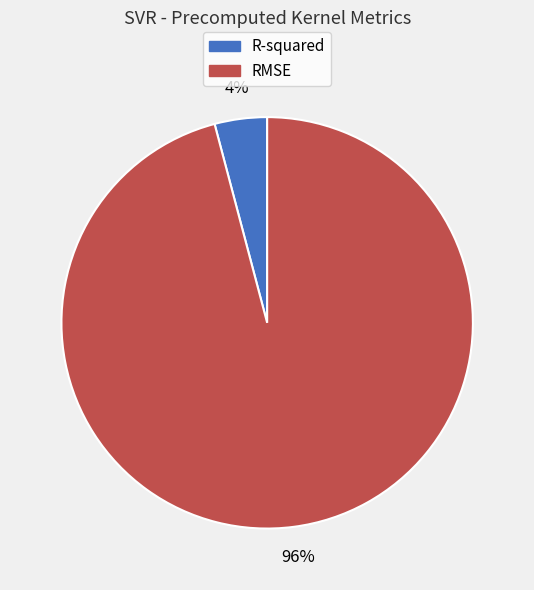

To the nearest percent, what portion does RMSE represent?

96%